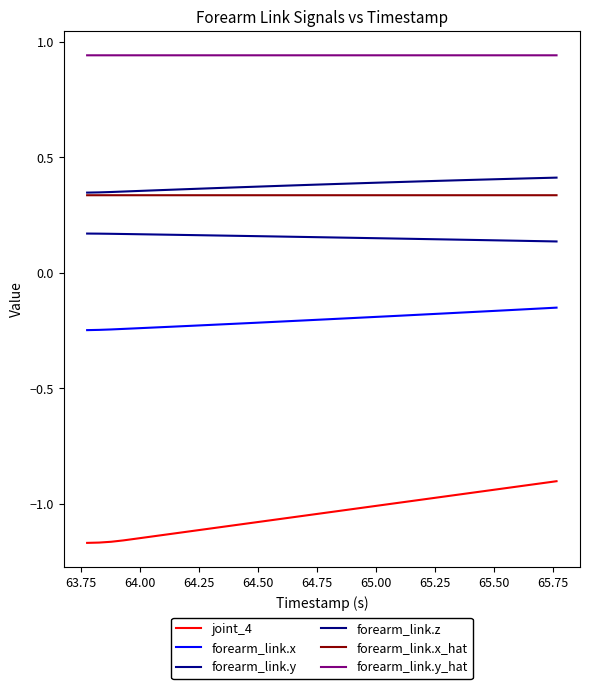

True or false: forearm_link.z and forearm_link.y_hat intersect in this chart.

False